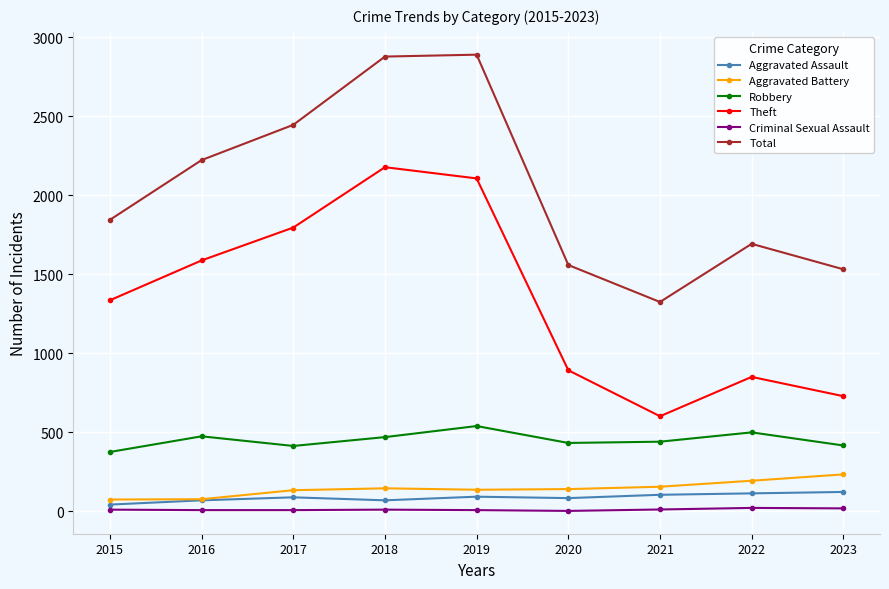

True or false: Criminal Sexual Assault has more than 0 interior local peaks.

True